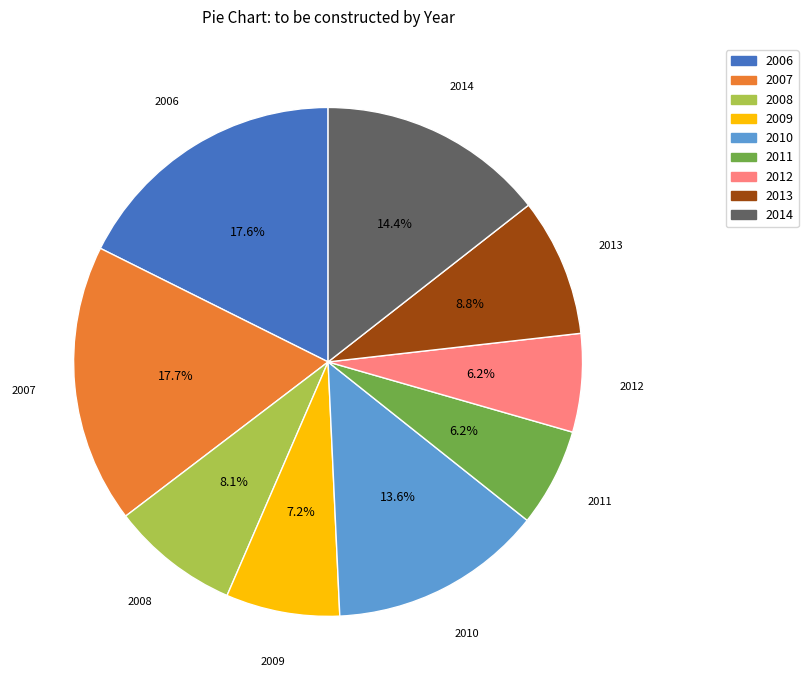

What is the ratio of the value at 2006 to the value at 2010?

1.3